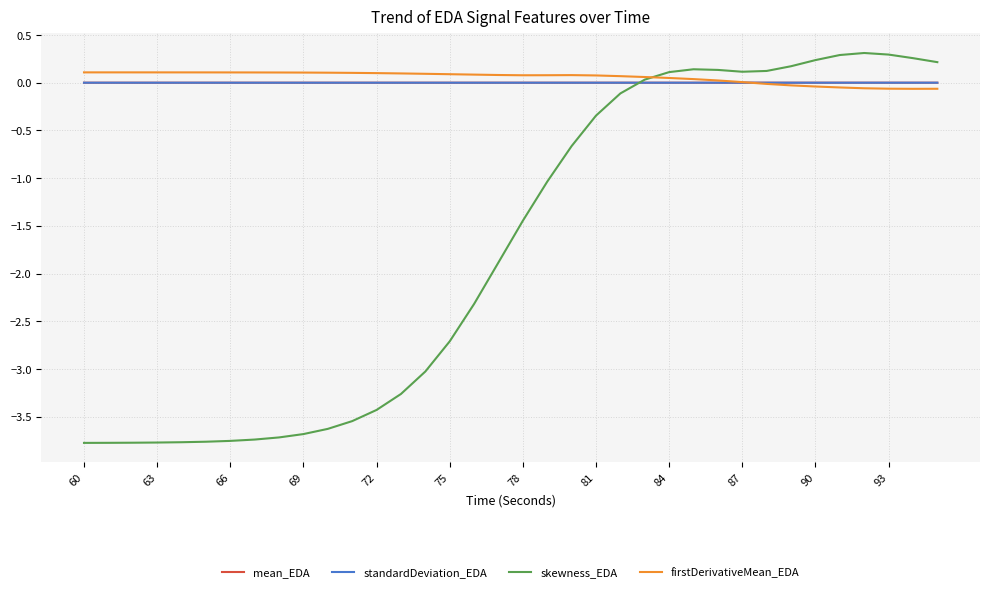

What is the highest value of the skewness_EDA series?

0.3